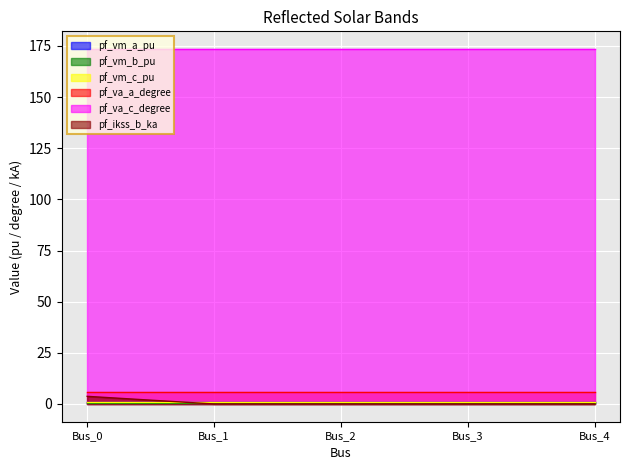

How many lines are shown in the chart?

6